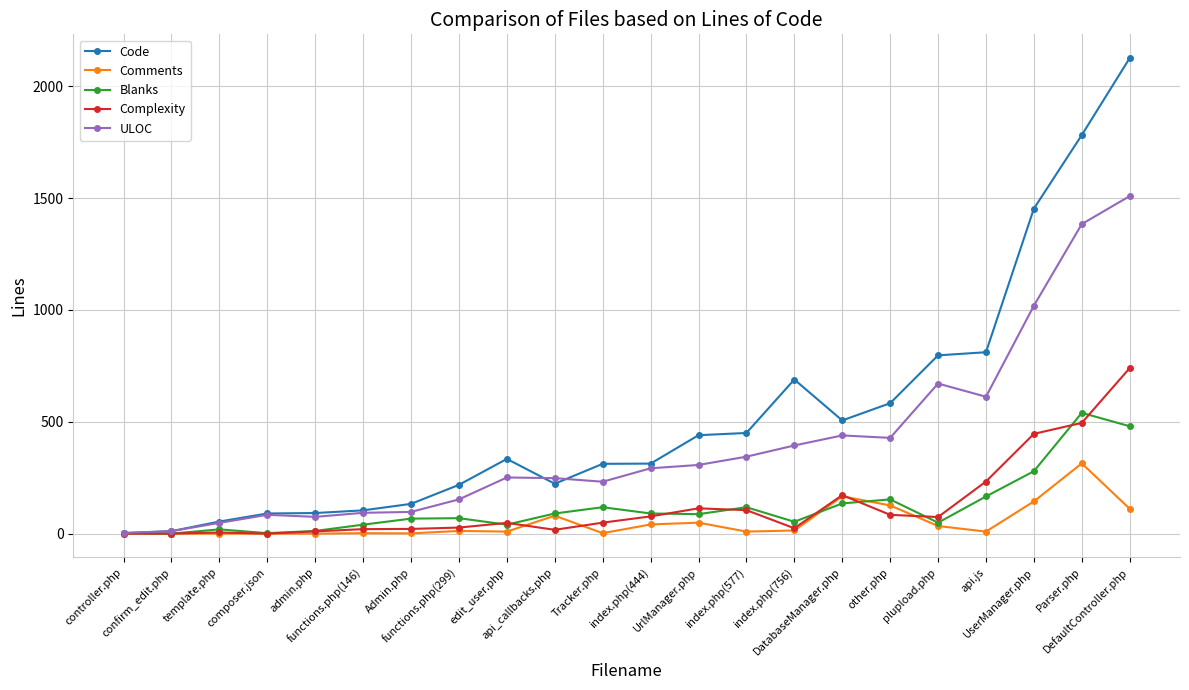

Which series has the widest spread of values?

Code